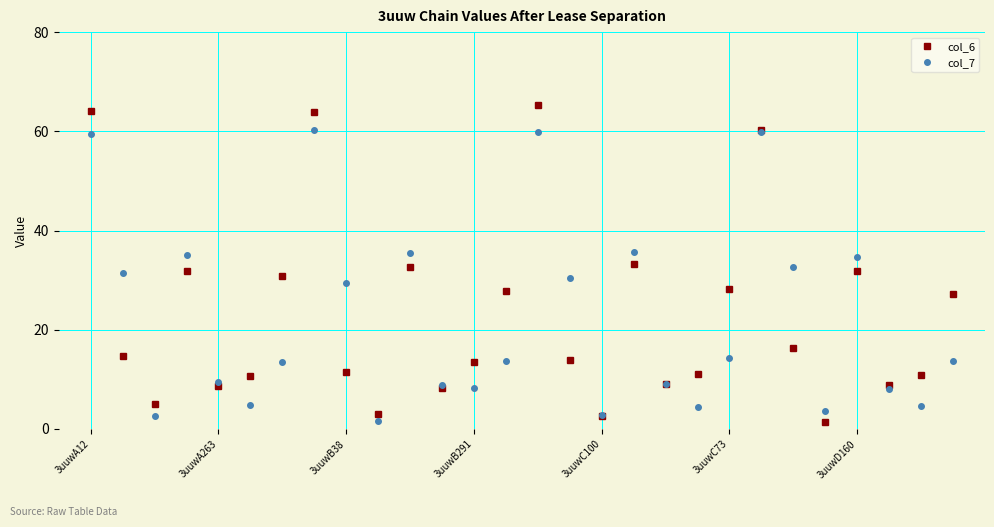

What is the lowest value of the col_7 series?

1.6